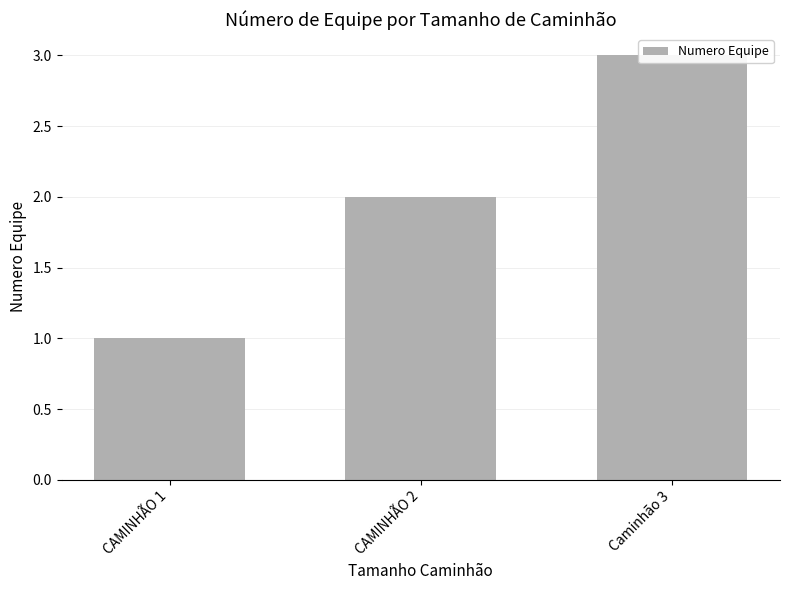

How many bars are there in total?

3